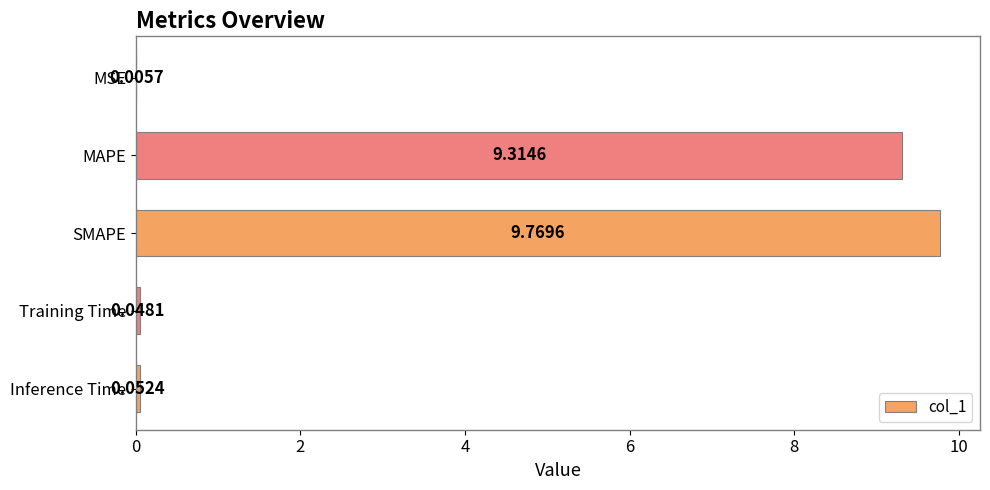

Are the bars grouped side by side (vs. stacked)?

No